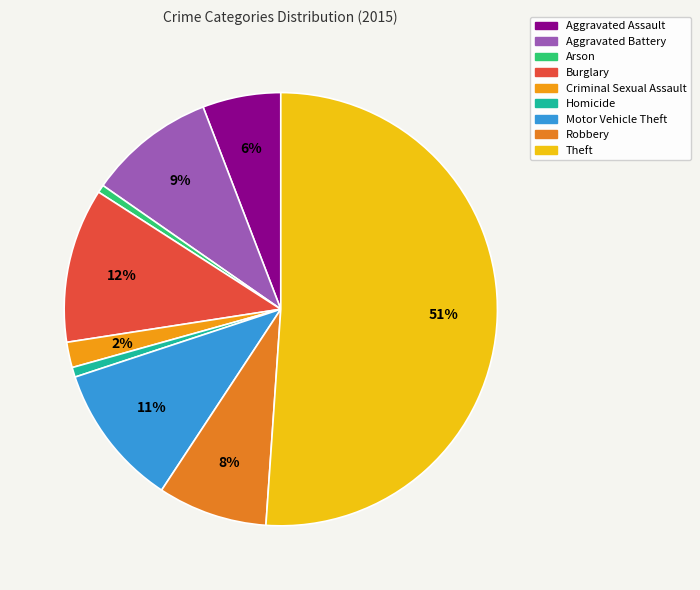

Rank the categories by value from highest to lowest.

Theft, Burglary, Motor Vehicle Theft, Aggravated Battery, Robbery, Aggravated Assault, Criminal Sexual Assault, Homicide, Arson